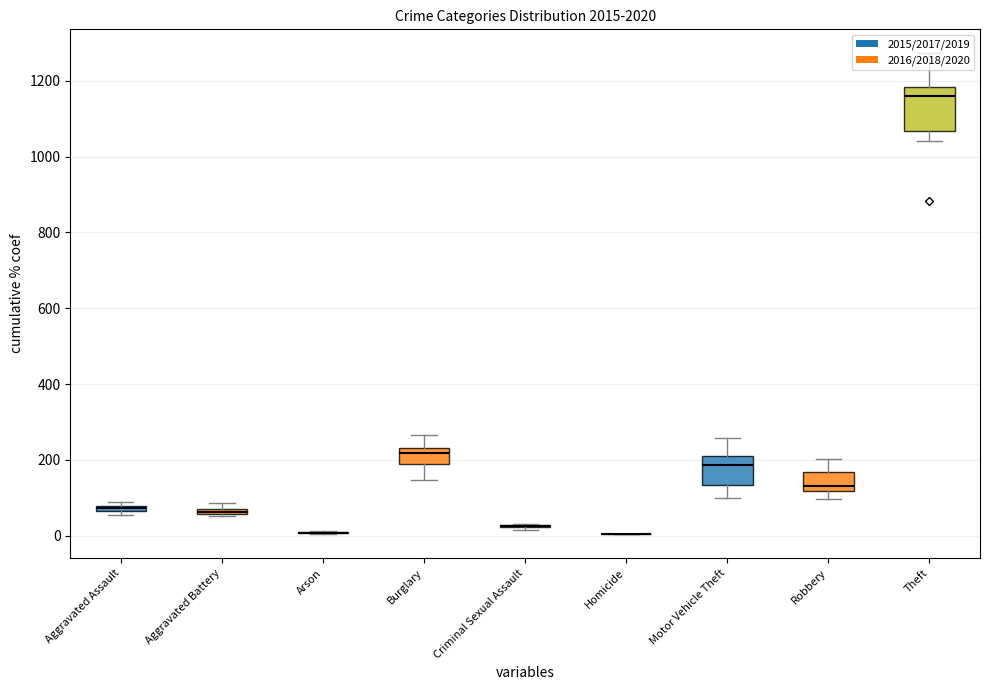

How many groups of bars are there?

9